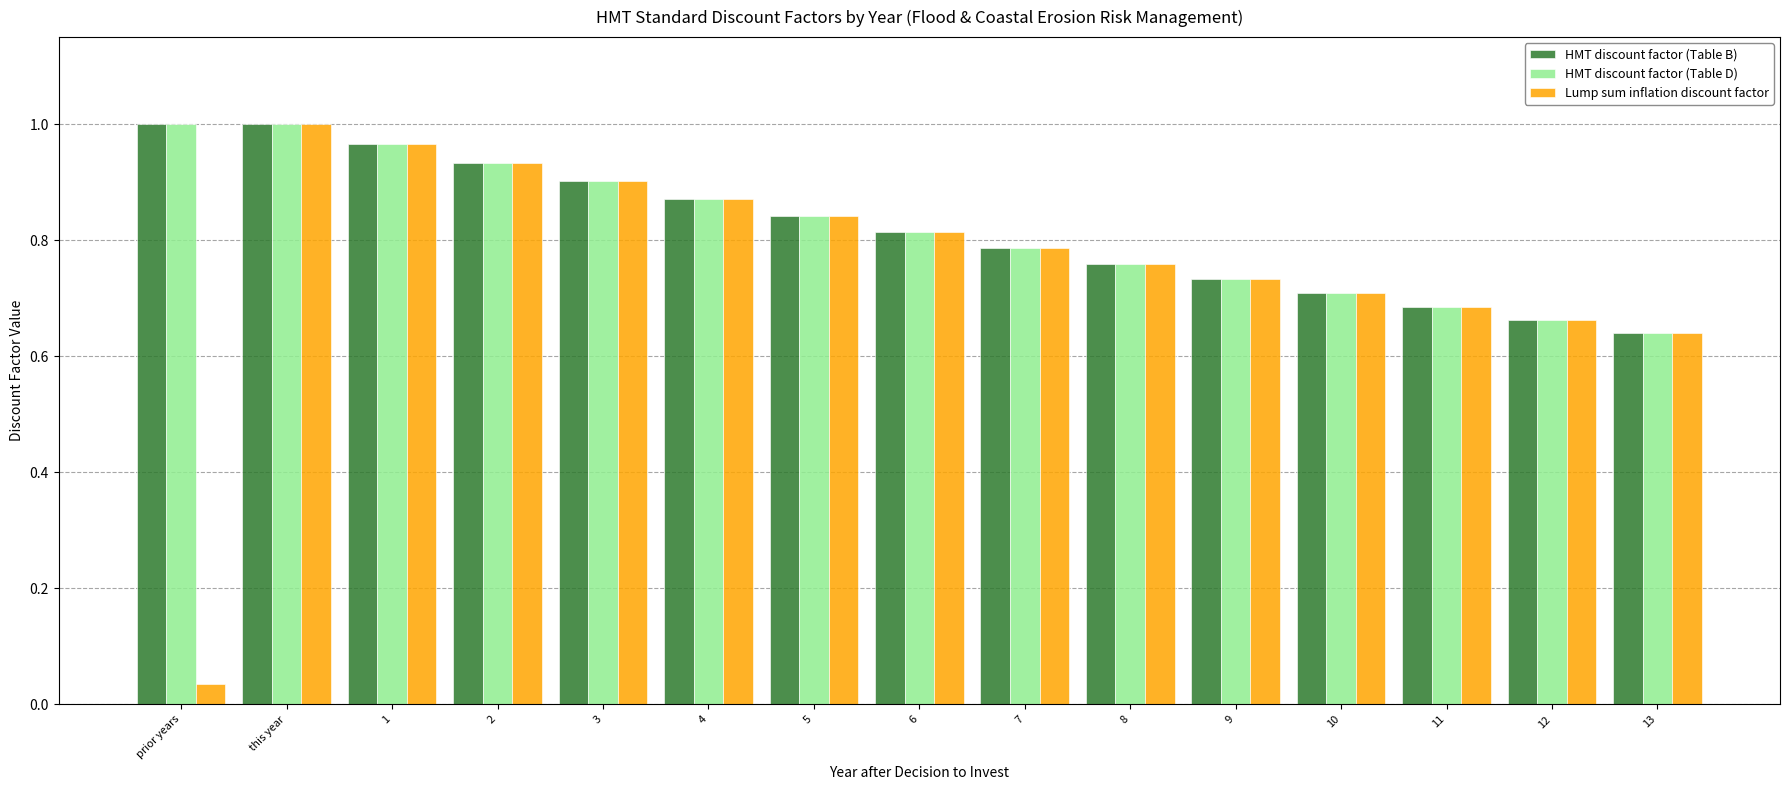

Count the number of data series in this chart.

3